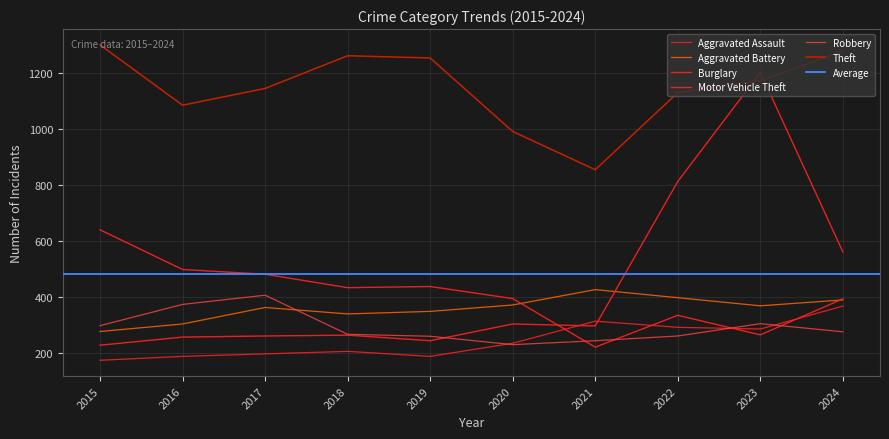

At how many categories does at least one series exceed 685?

10